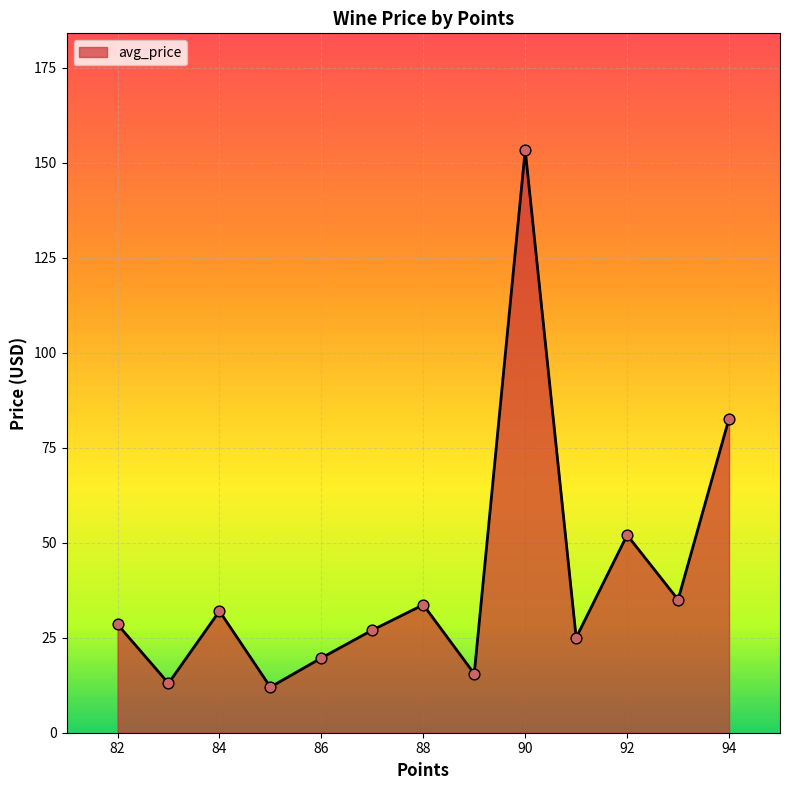

What is the difference between the maximum and minimum values?

141.3